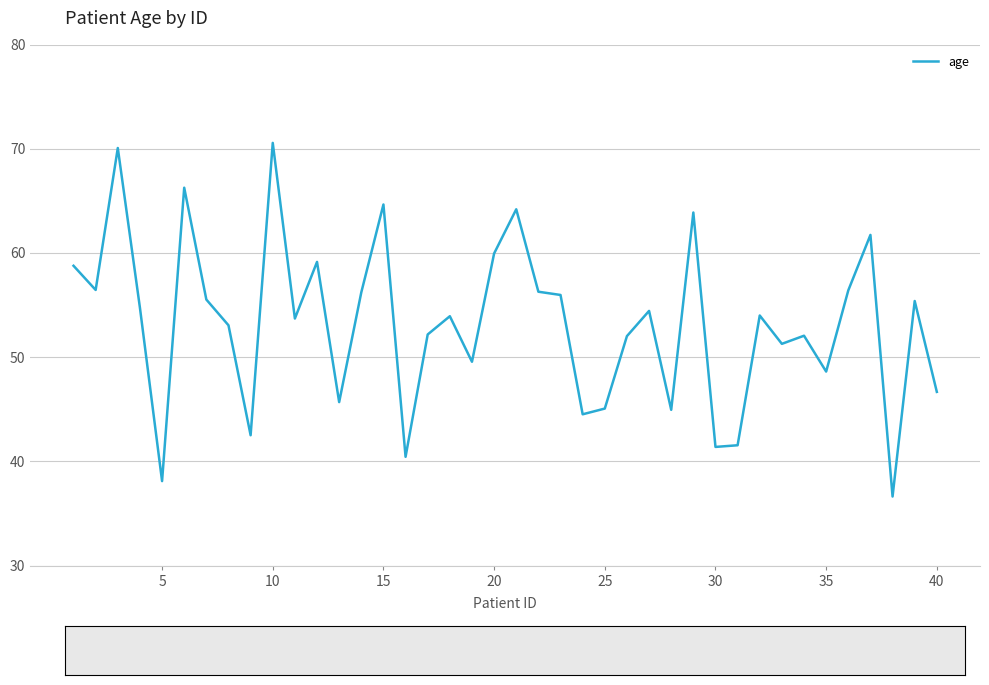

What is the maximum value shown in the chart?

70.6